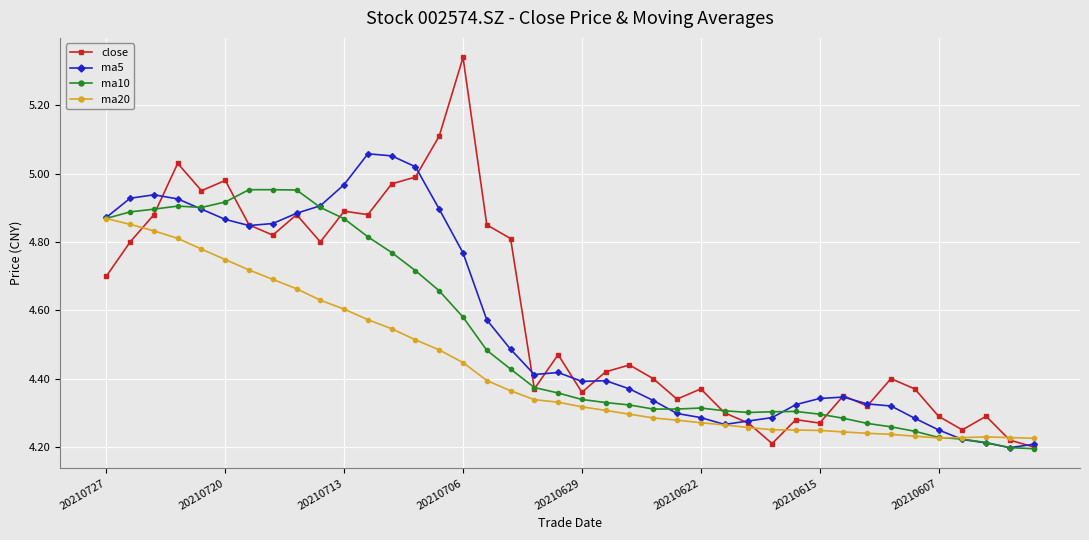

Which series has the widest spread of values?

close